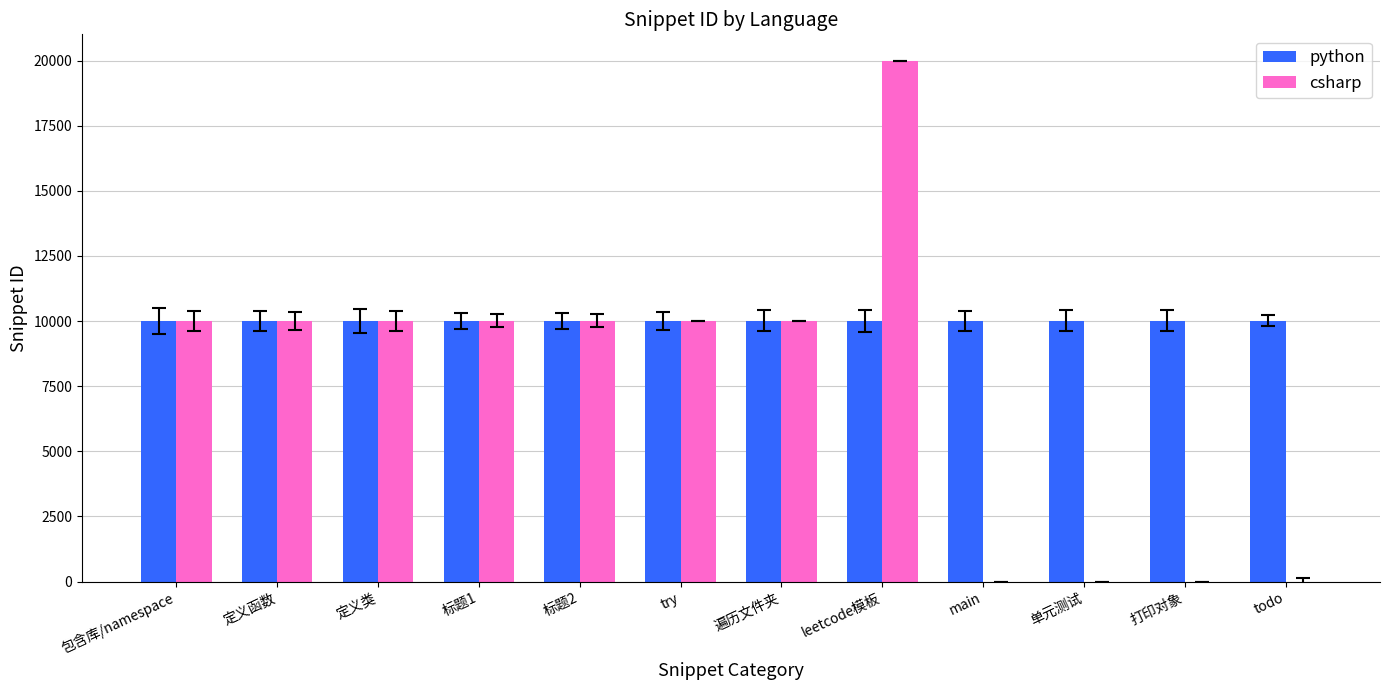

The value of python at try is 10012. True or false?

True